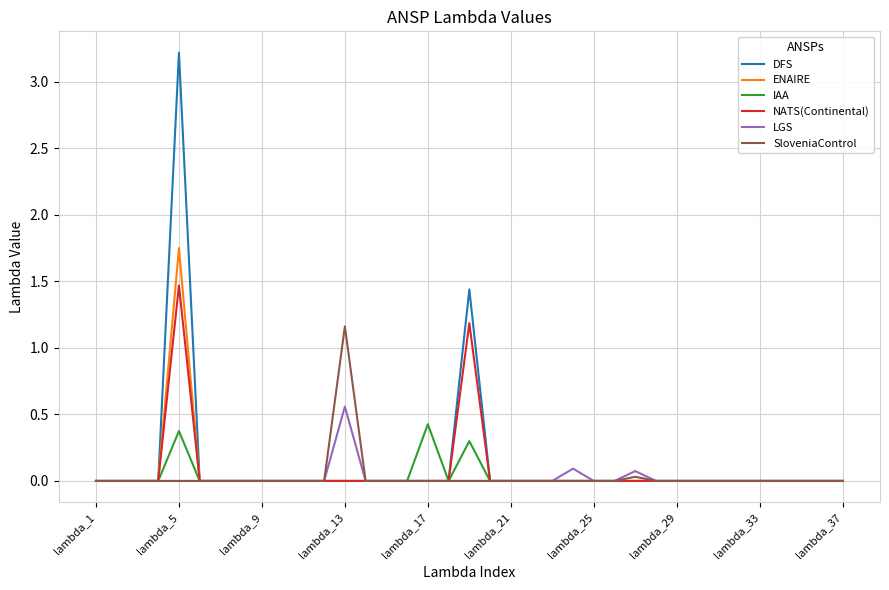

Does the chart display data point markers on the line(s)?

No